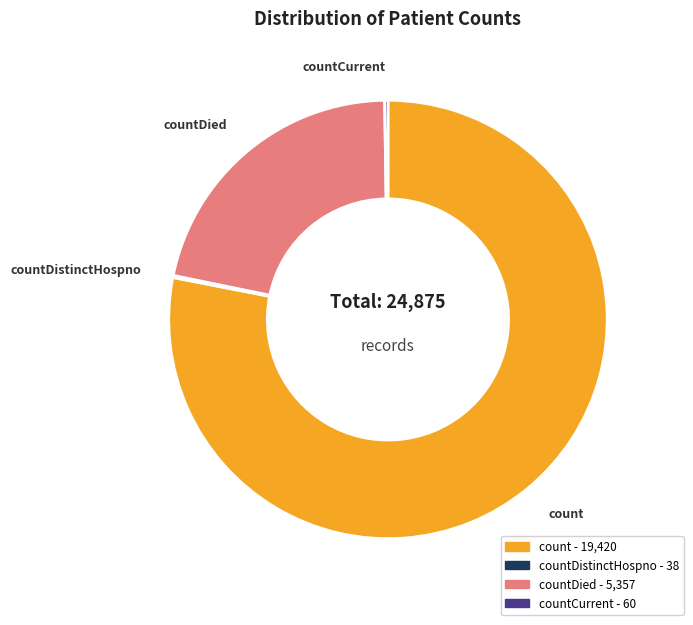

Does any single category account for the majority?

Yes